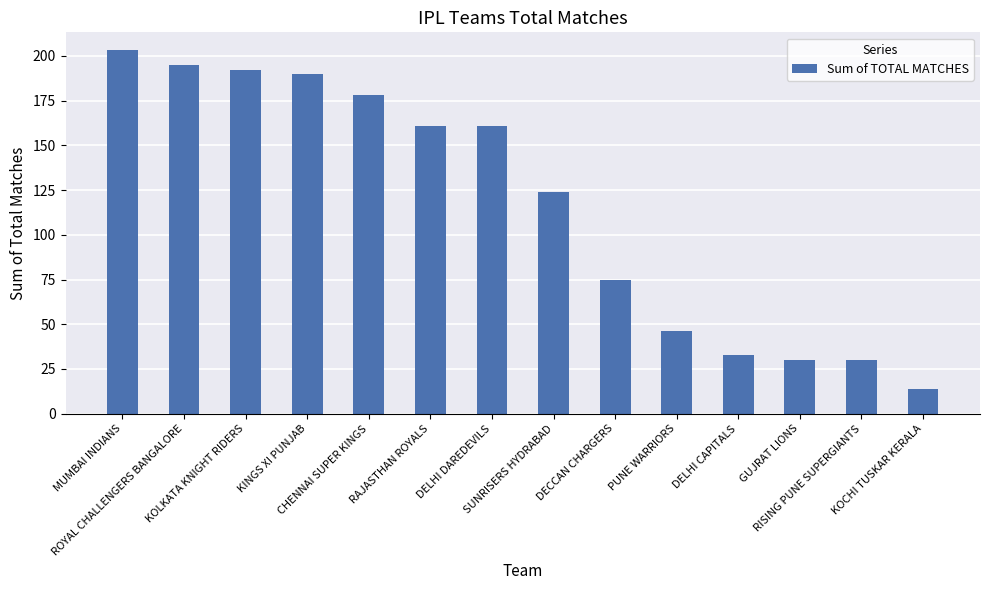

The chart shows a value of 315 at ROYAL CHALLENGERS BANGALORE. True or false?

False